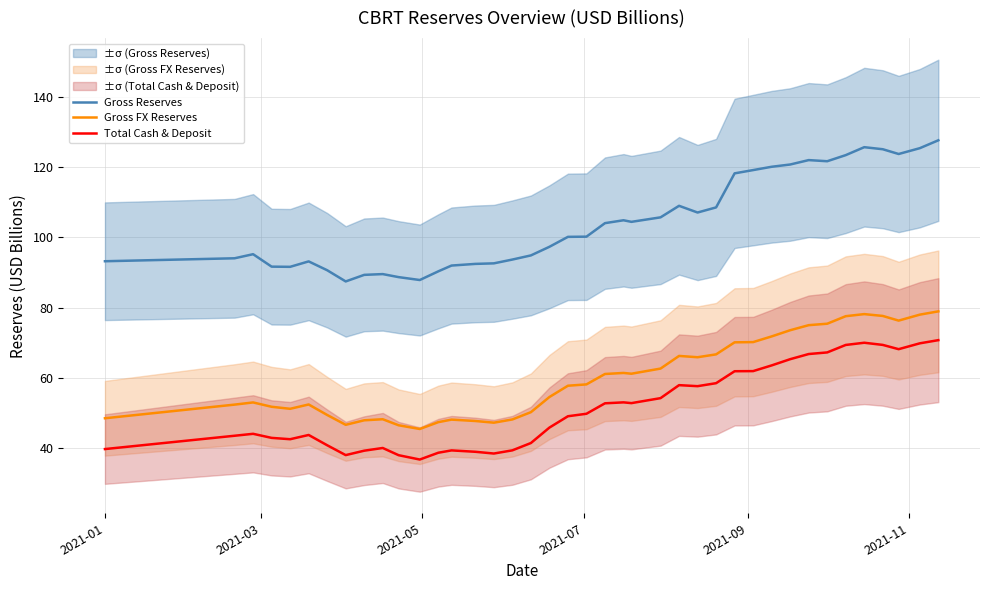

How many interior local valleys does the Gross FX Reserves series have?

7